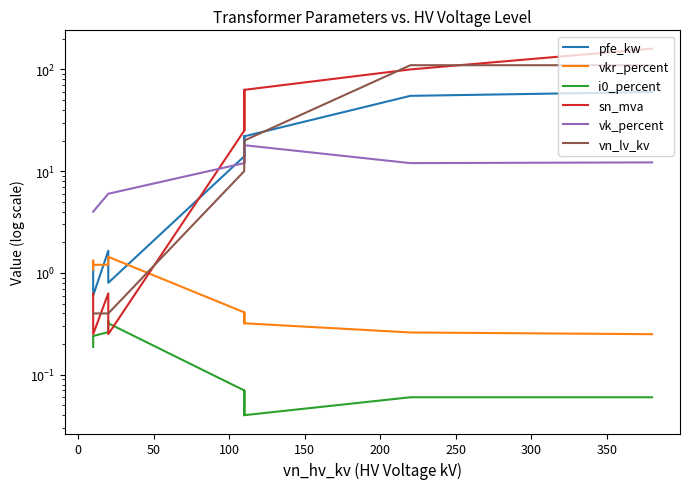

What is the value of the vn_lv_kv point at the 13th from the left?

0.4